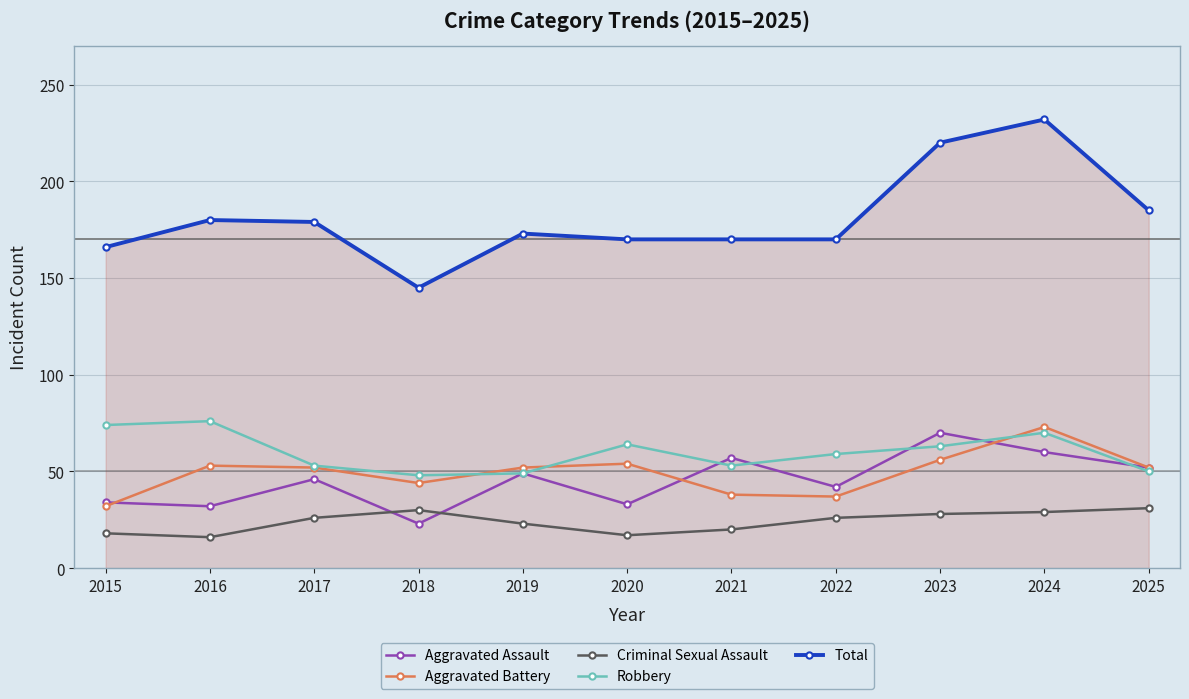

Is it true that Aggravated Assault equals 70 at 2023?

True